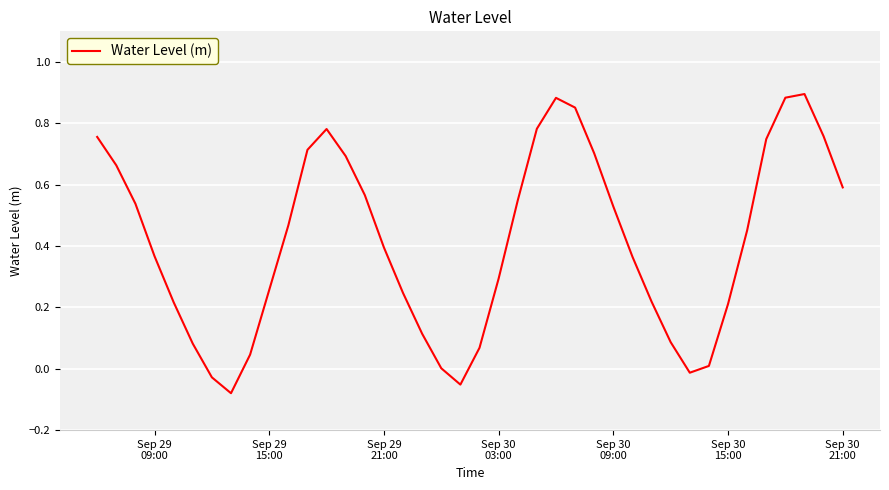

What is the difference between the maximum and minimum values?

1.0